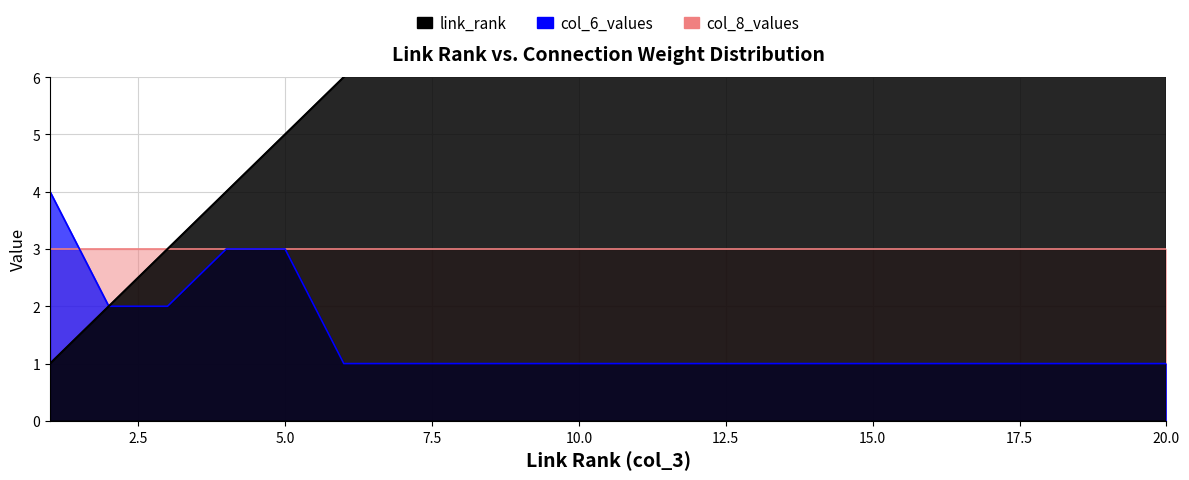

What is the value of the link_rank point at the 17th from the left?

17